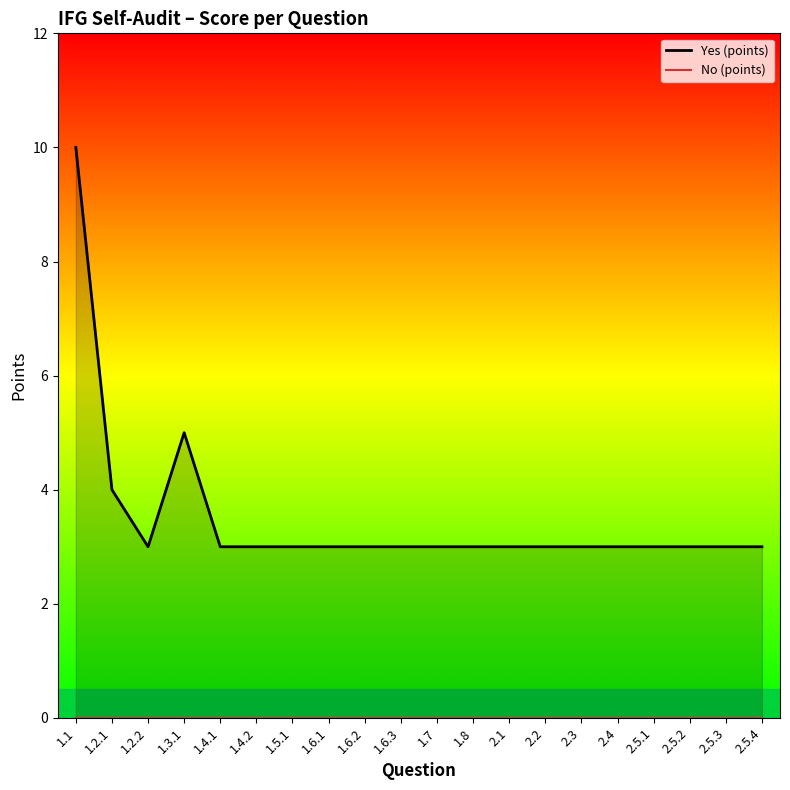

True or false: the data shows 3 at 2.3.

True